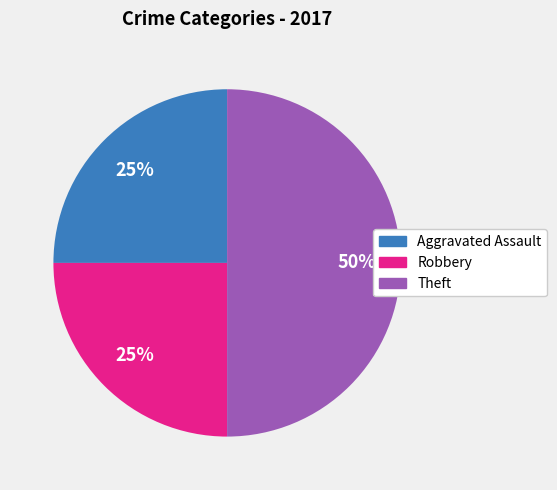

To the nearest percent, what is the average slice percentage?

33%